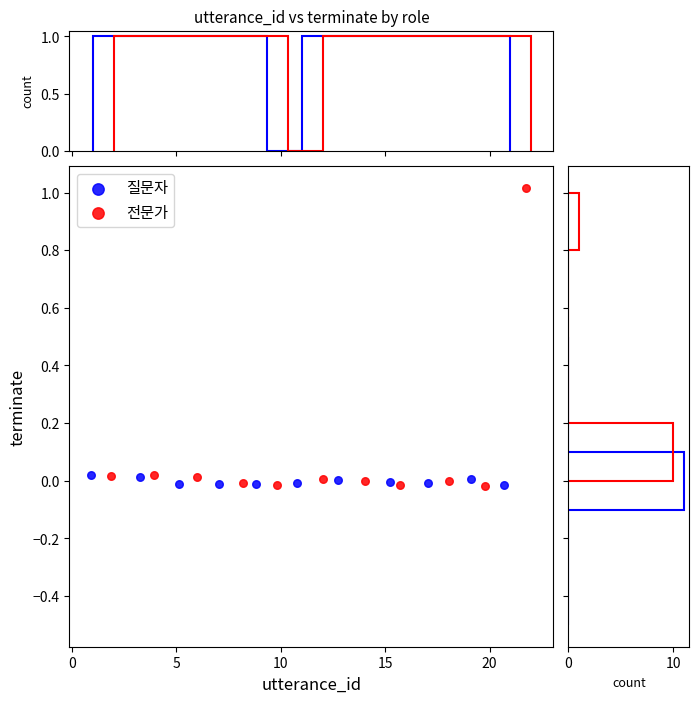

Which series has the largest Y range (max minus min)?

전문가